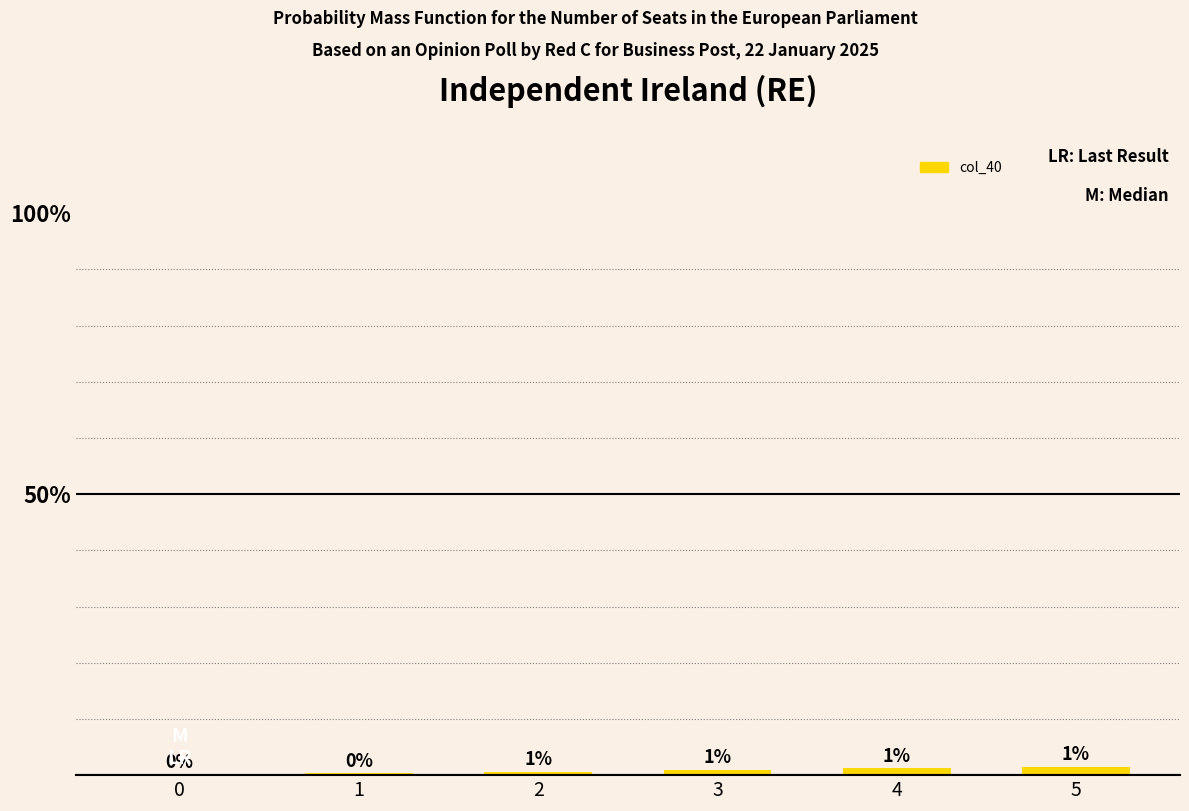

What is the change in value from 1 to 3?

+0.6